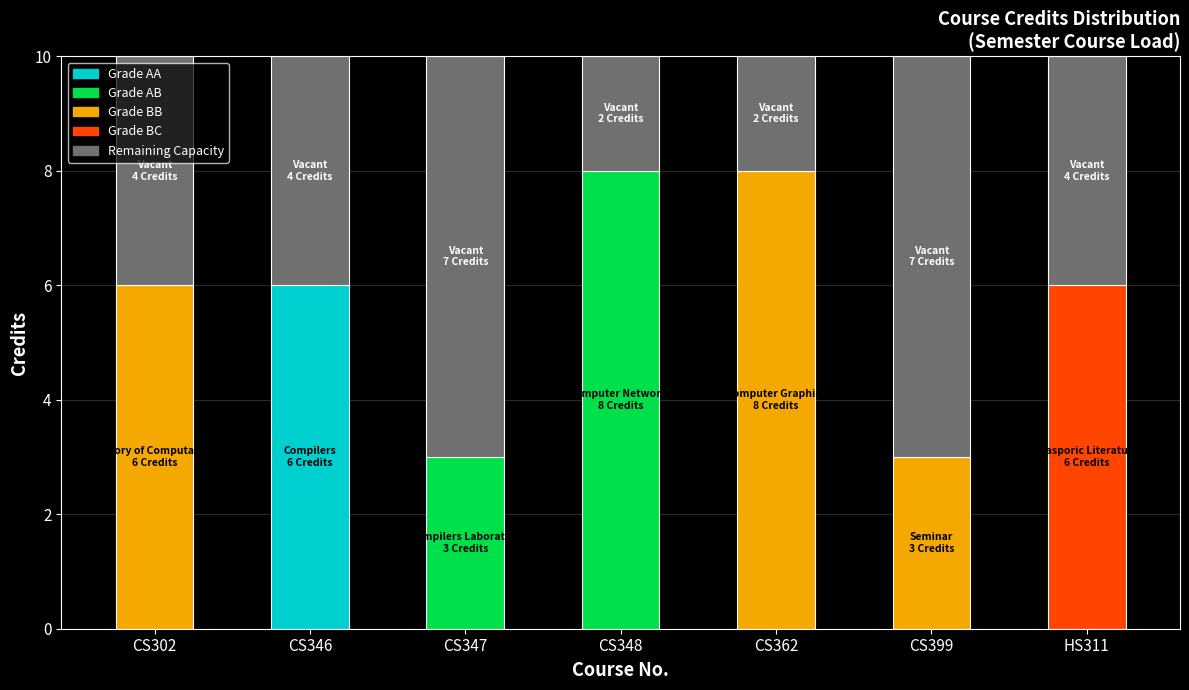

How many bars are there in total?

7